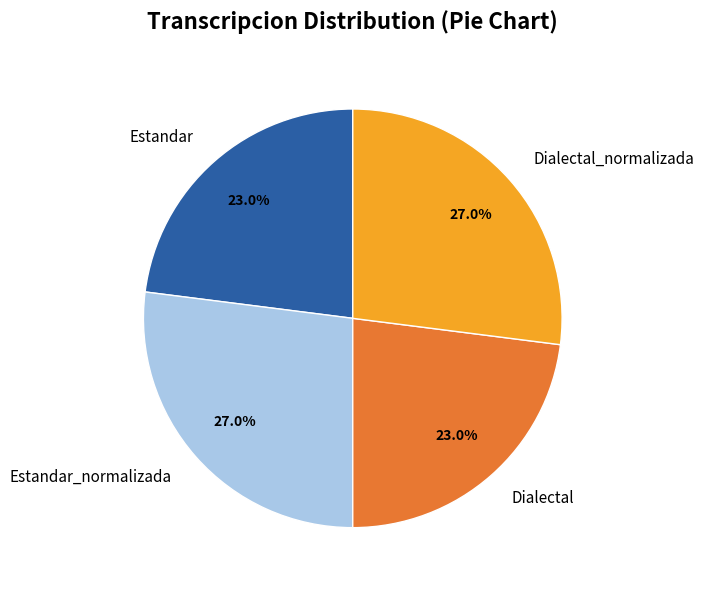

Combined, what portion of the pie is Estandar_normalizada and Dialectal?

50.0%